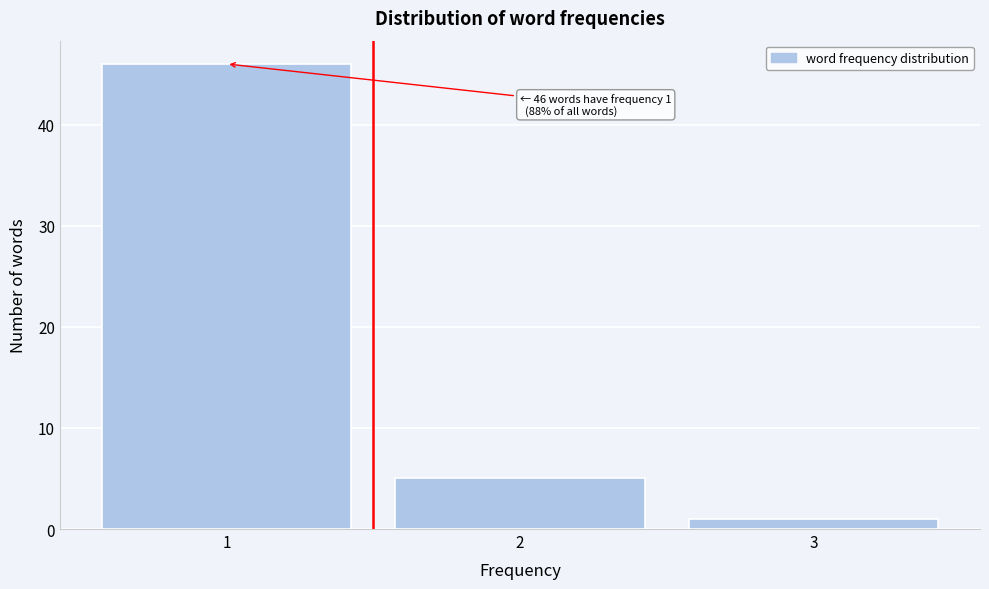

Over which range of the x-axis is the bar tallest?

0.5 to 1.5